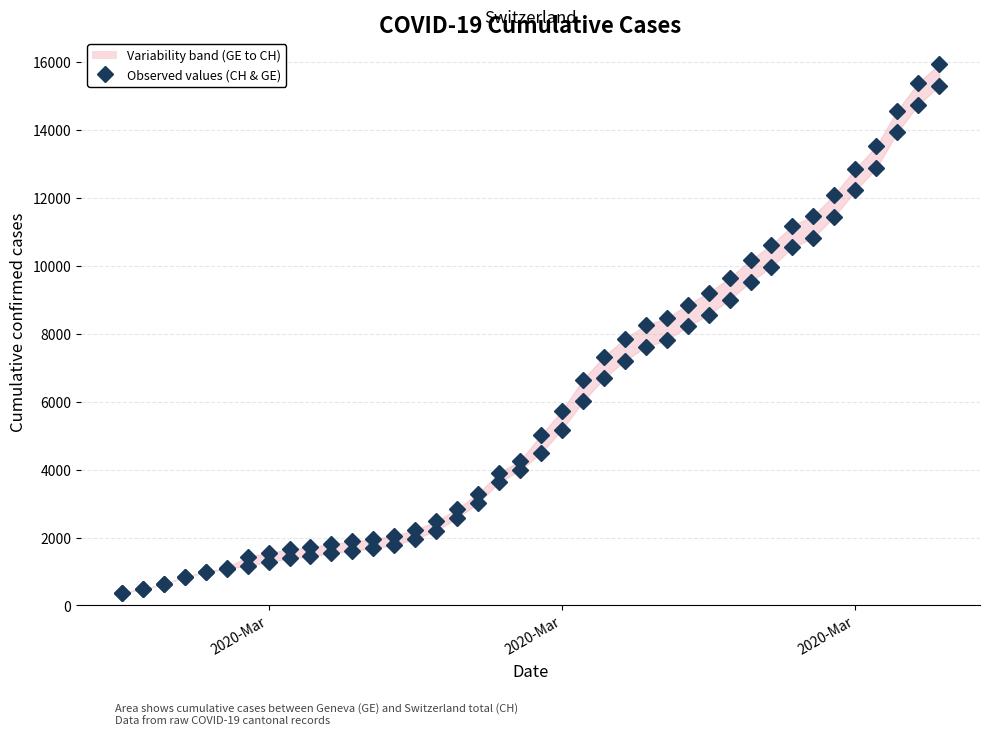

What is the minimum value for CH (total Switzerland)?

375